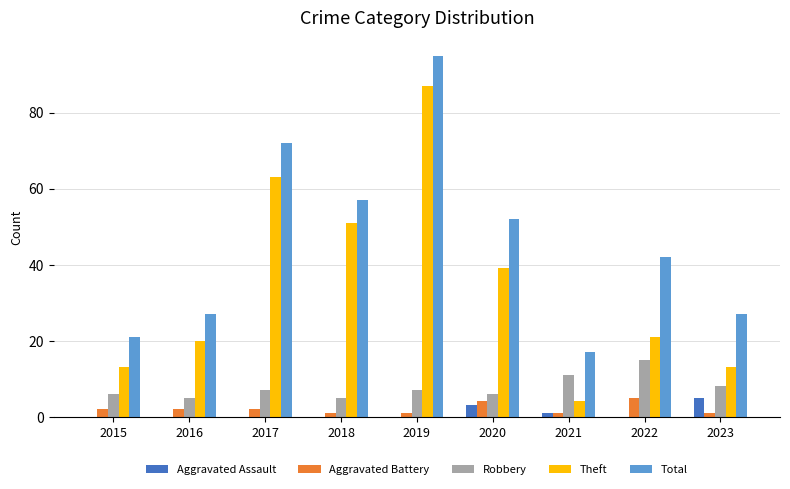

What is the average value of the Theft series?

35